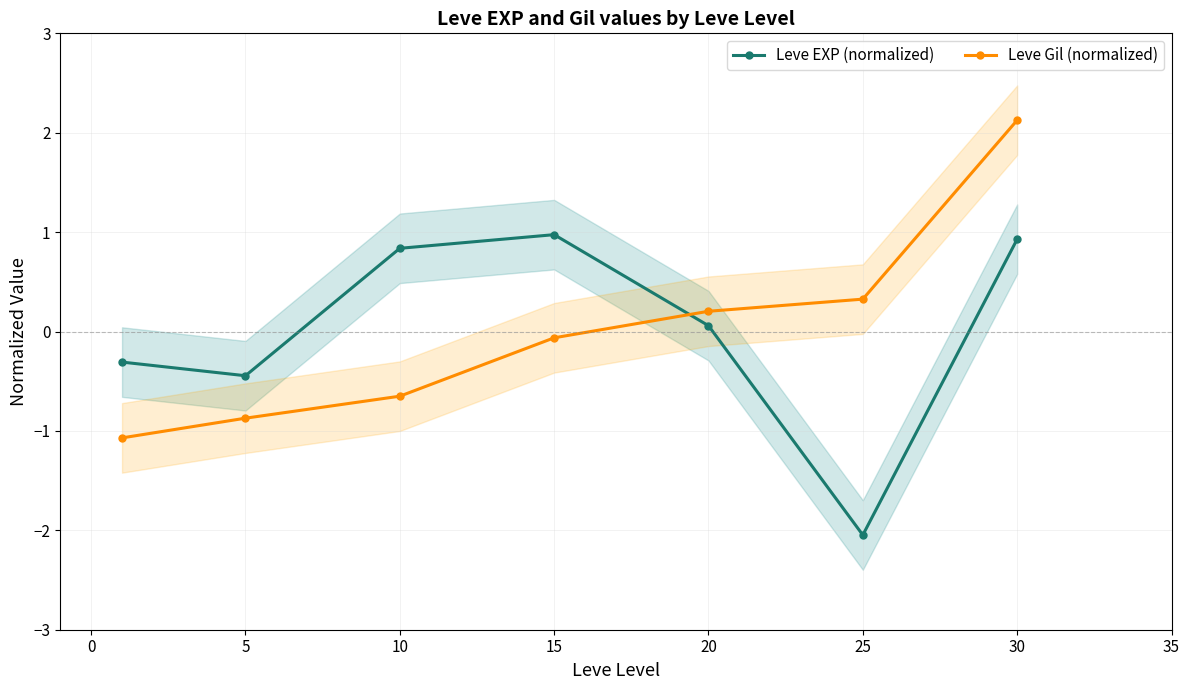

What are all the series names shown in the legend?

Leve EXP (normalized), Leve Gil (normalized)